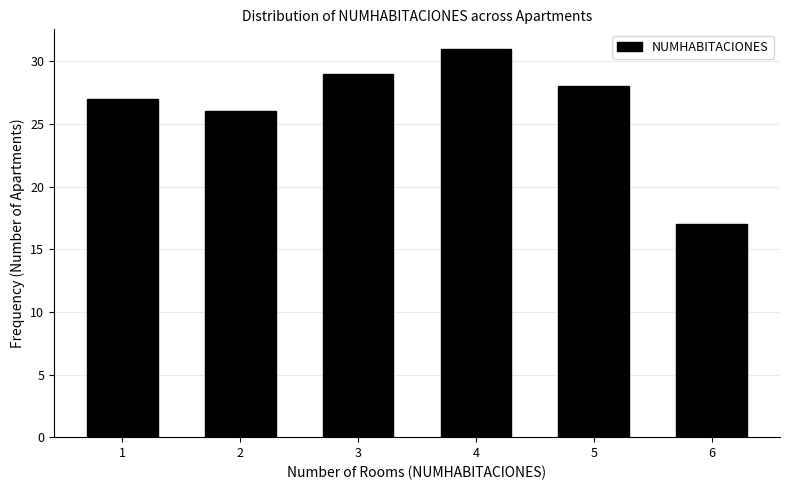

Reading left to right, transcribe all the data shown in this chart.

1=27	2=26	3=29	4=31	5=28	6=17